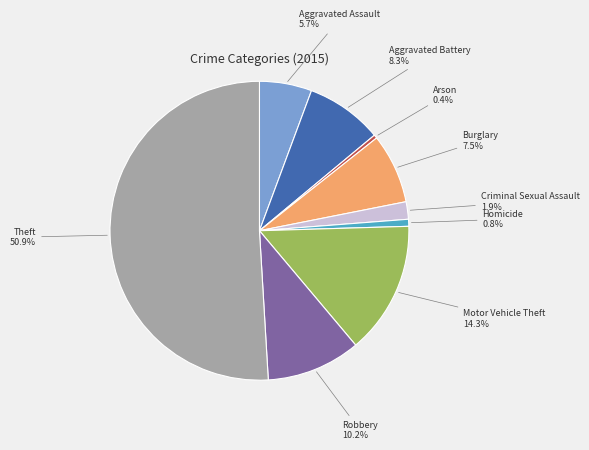

Between Robbery 10.2% and Homicide 0.8%, which is larger?

Robbery 10.2%